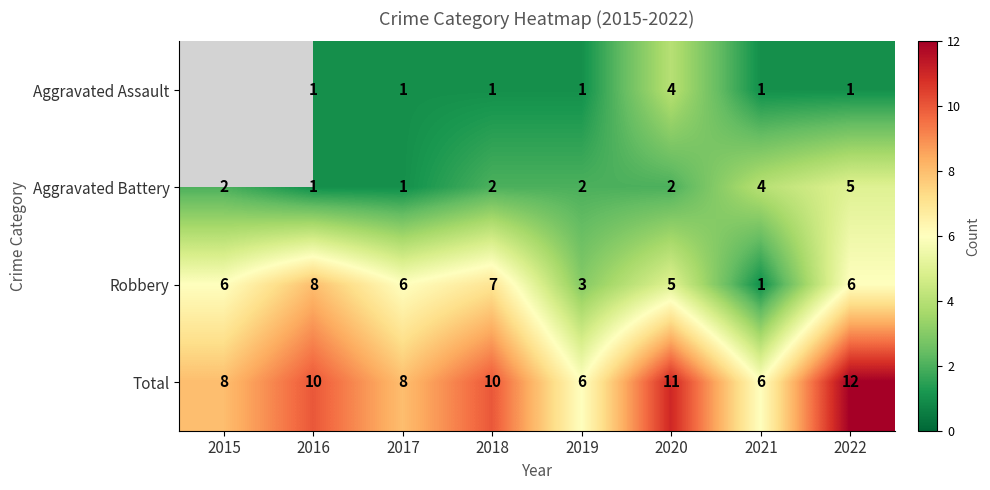

At 2018, list the series in order from largest to smallest.

Total, Robbery, Aggravated Battery, Aggravated Assault